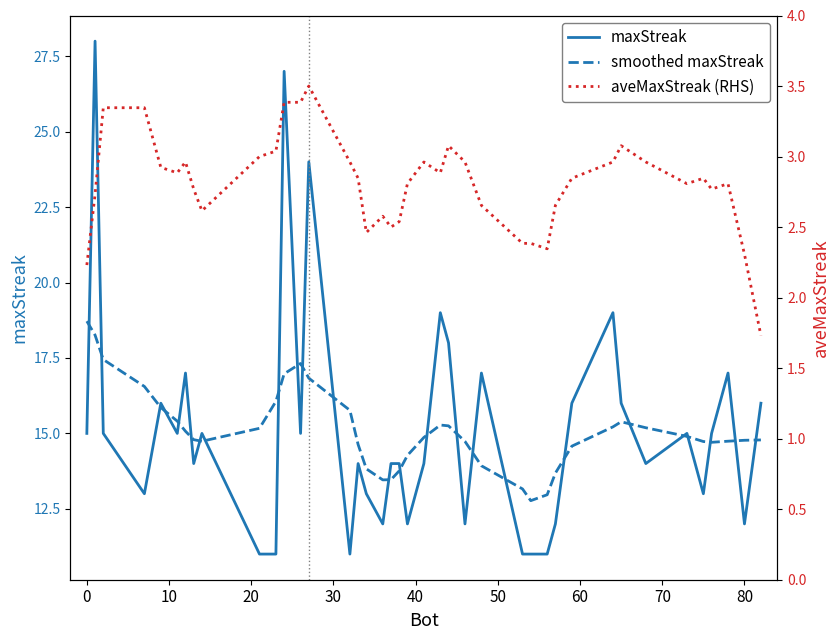

Which series has the widest spread of values?

maxStreak